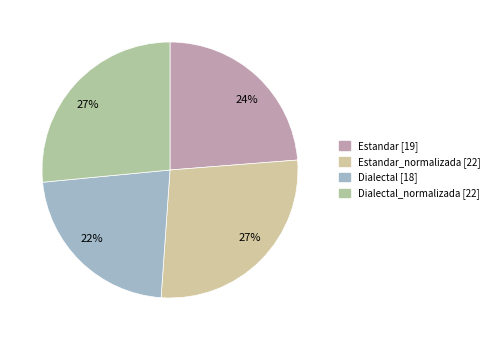

Count the number of slices in the pie.

4